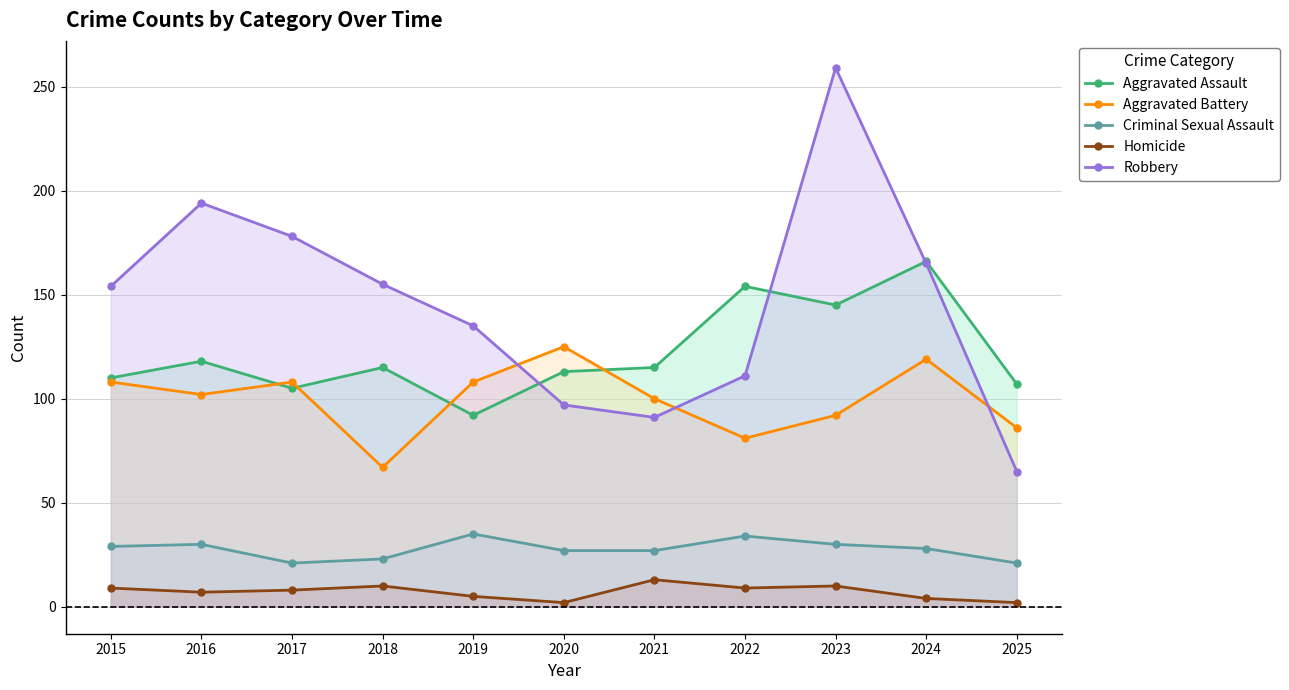

What is the sum of all Aggravated Assault values?

1340